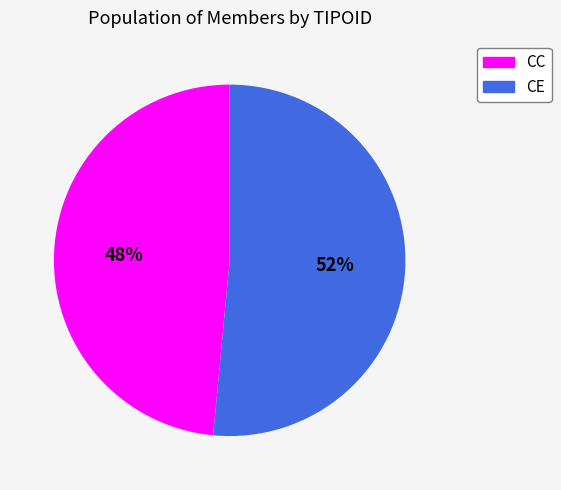

Does CC represent more than half of the total?

No